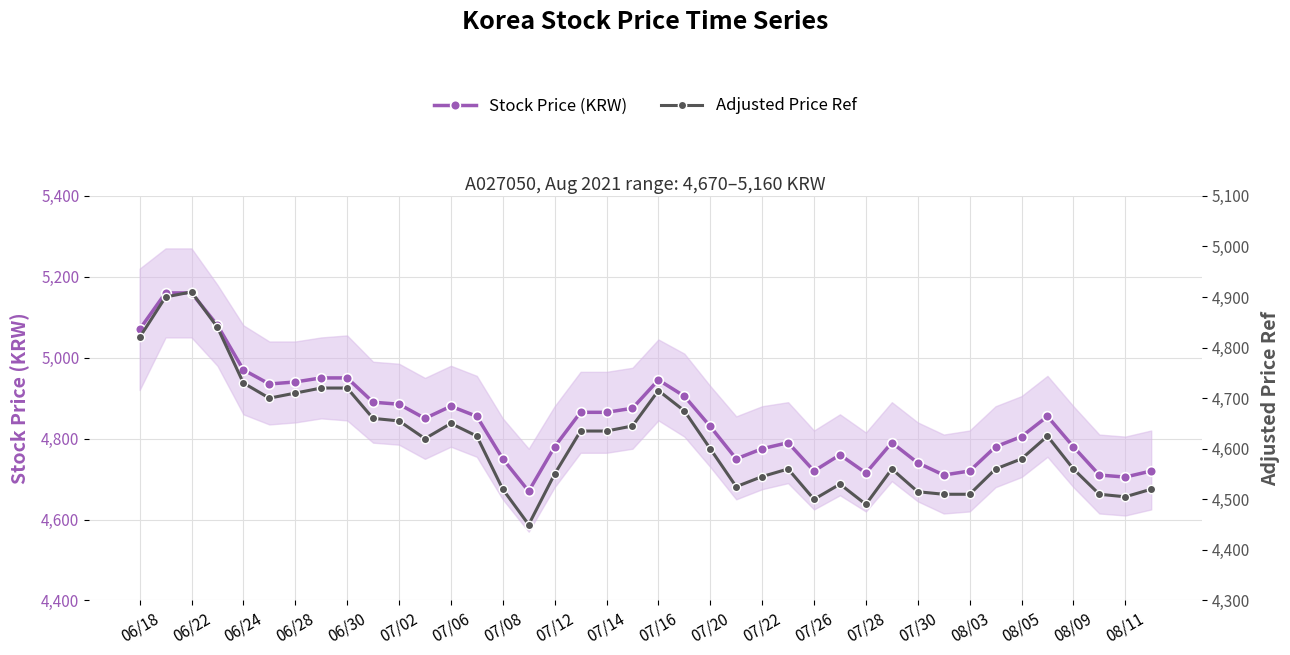

List the series in order of their peak value, highest first.

Stock Price (KRW), Adjusted Price Ref